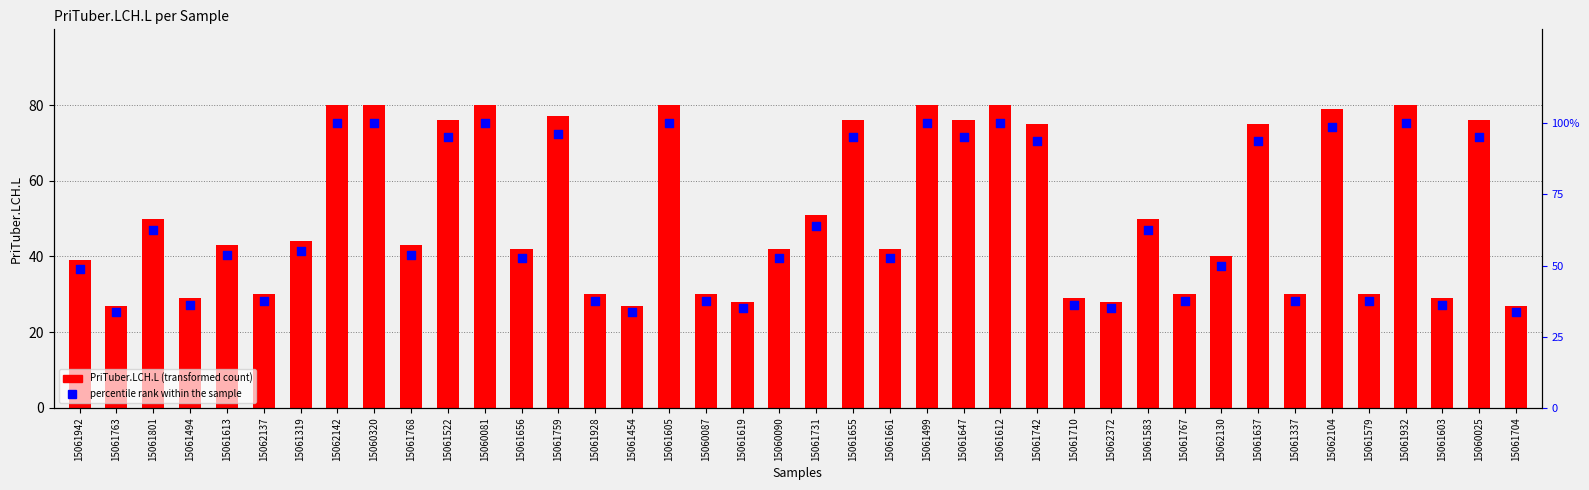

Which series has the largest total across all categories?

percentile rank within the sample